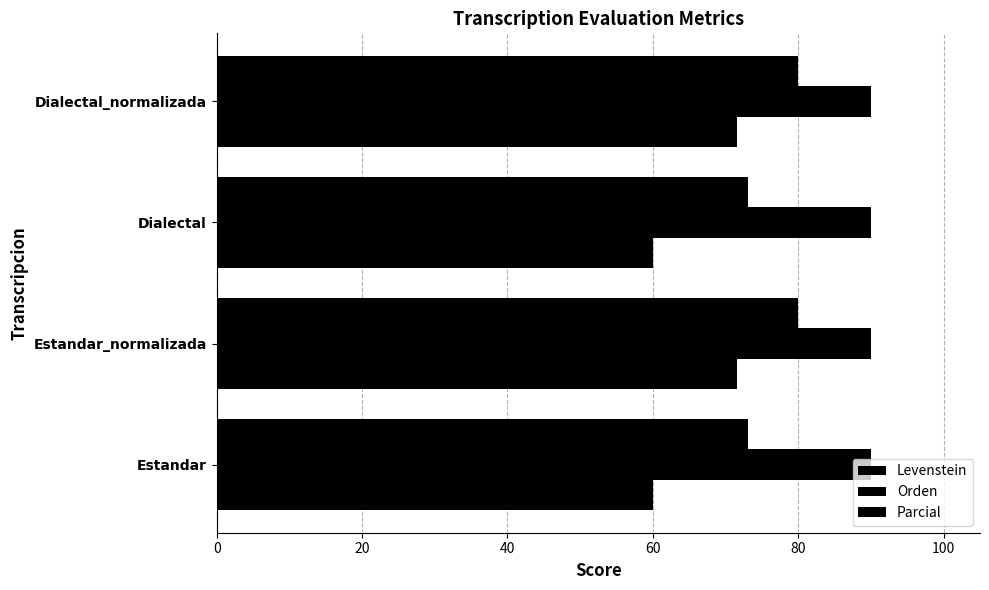

How many categories are shown in the chart?

4